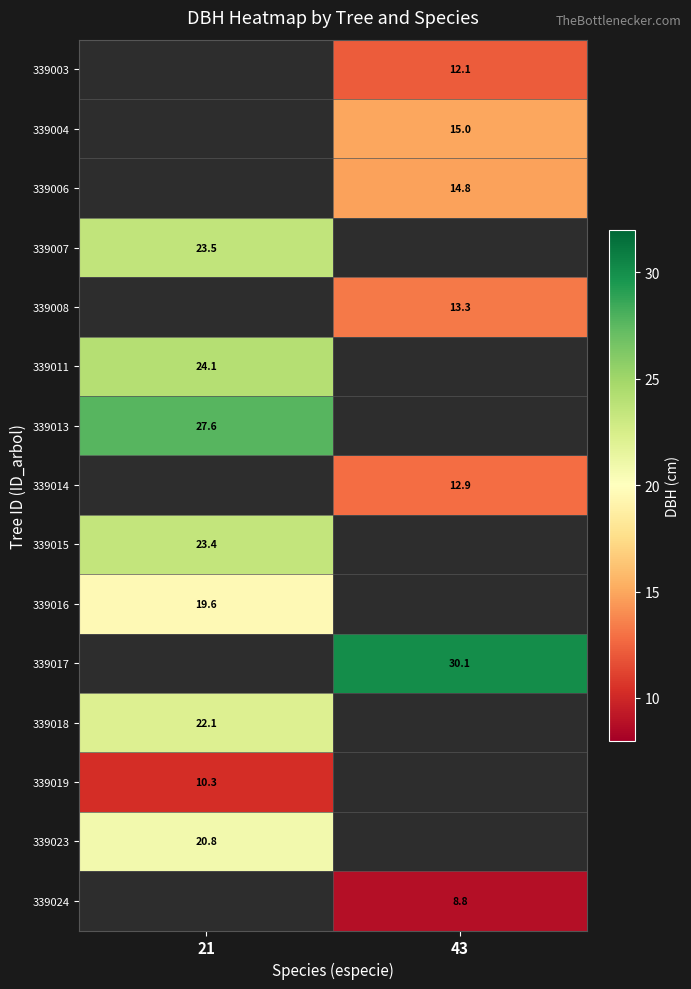

Is the value of 339024 at 43 greater than the value of 339006 at 43?

No